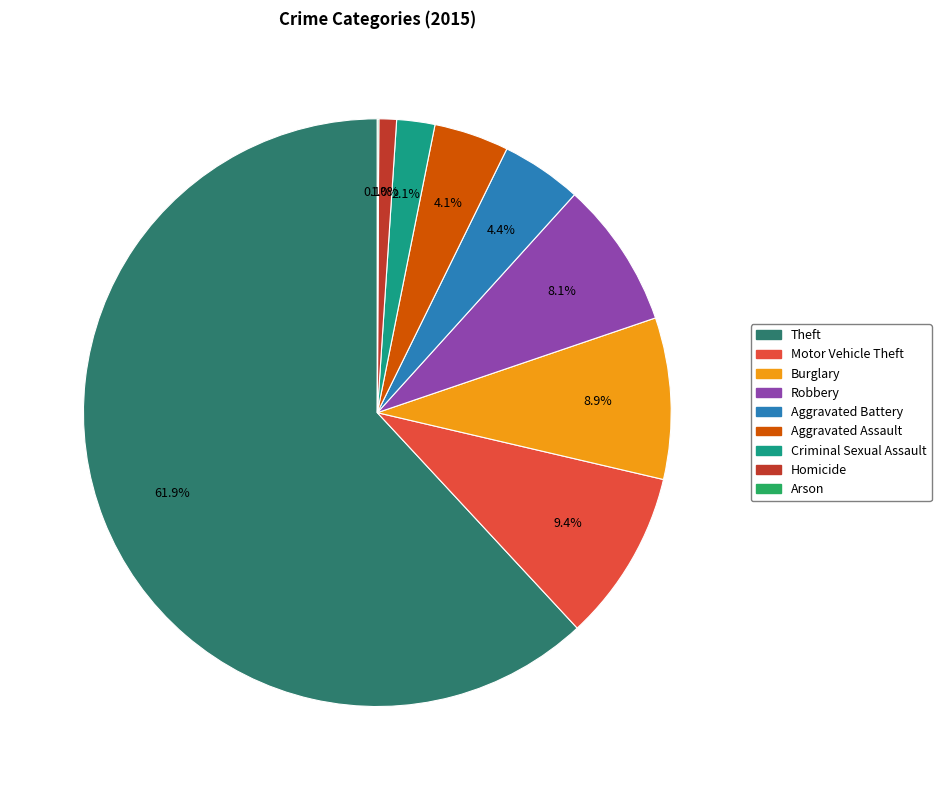

Do Robbery and Homicide together represent more than half of the pie?

No